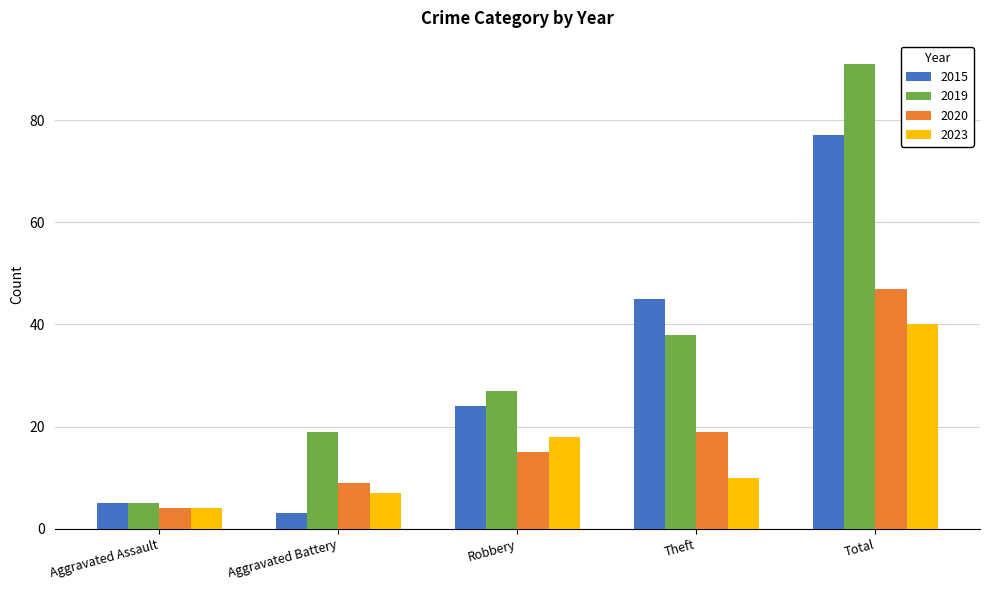

What is the greatest value displayed?

91